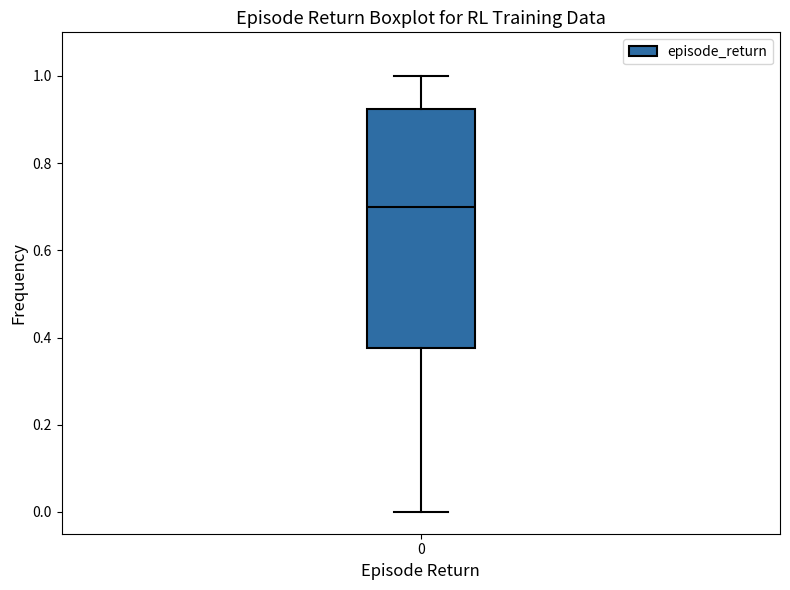

Where does the median line of the box at x = 0 sit on the y-axis? The values are not printed on the chart, so give them approximately, as read against the axis.

0.70